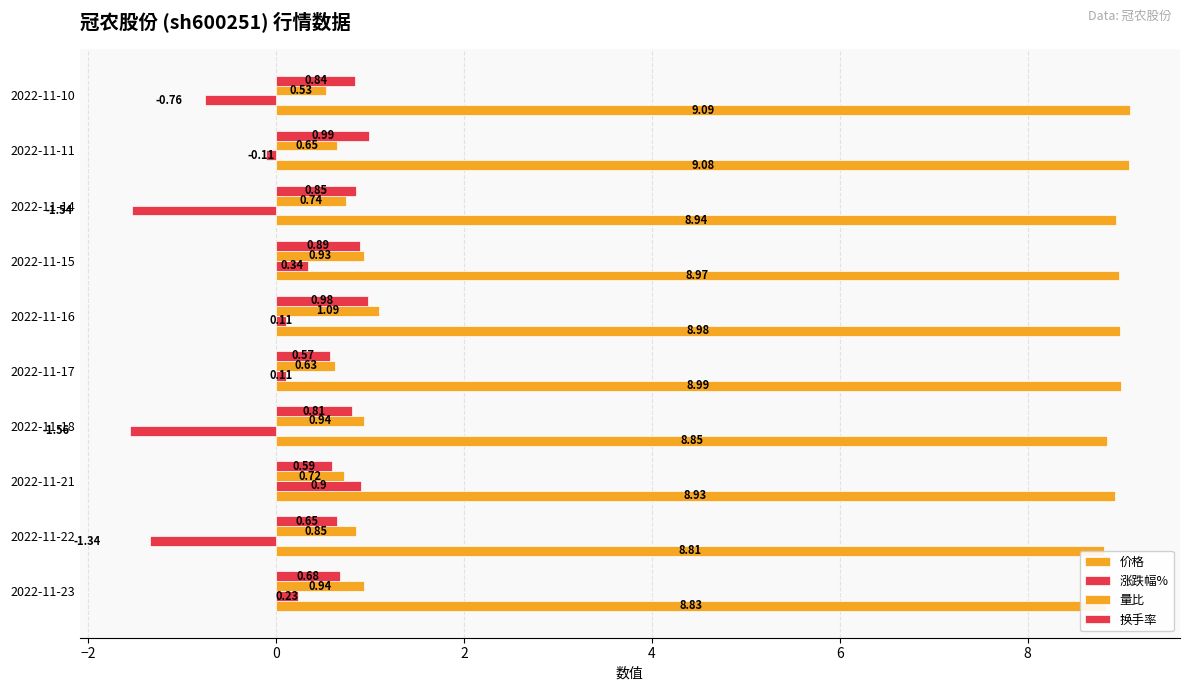

Rank the series at 2022-11-17 from lowest to highest value.

涨跌幅%, 换手率, 量比, 价格